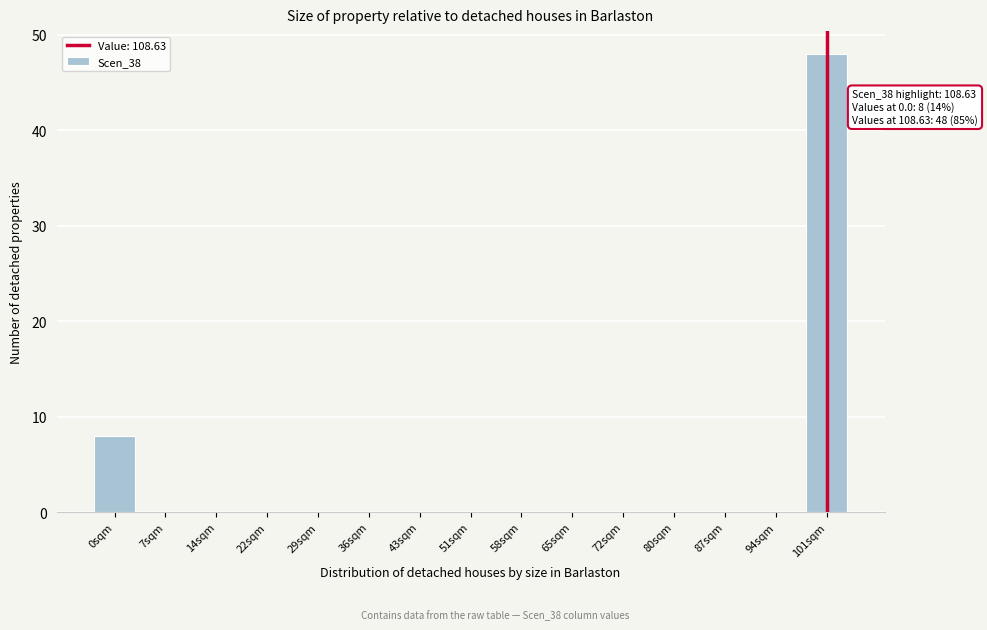

Reading left to right, transcribe all the data shown in this chart.

0sqm=8	7sqm=0	14sqm=0	22sqm=0	29sqm=0	36sqm=0	43sqm=0	51sqm=0	58sqm=0	65sqm=0	72sqm=0	80sqm=0	87sqm=0	94sqm=0	101sqm=48